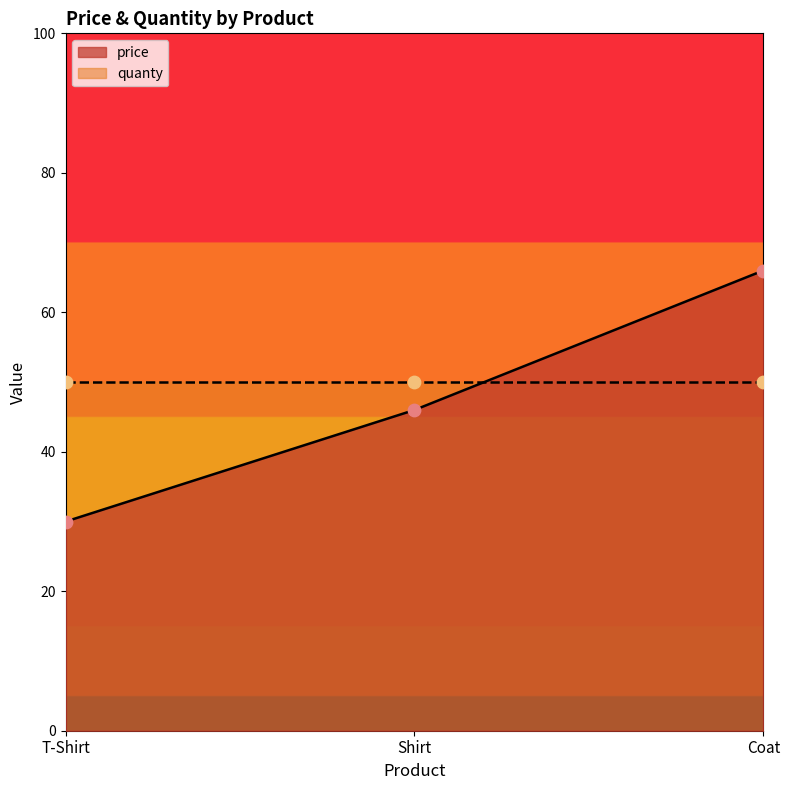

Which has a higher value, Coat or Shirt?

Coat